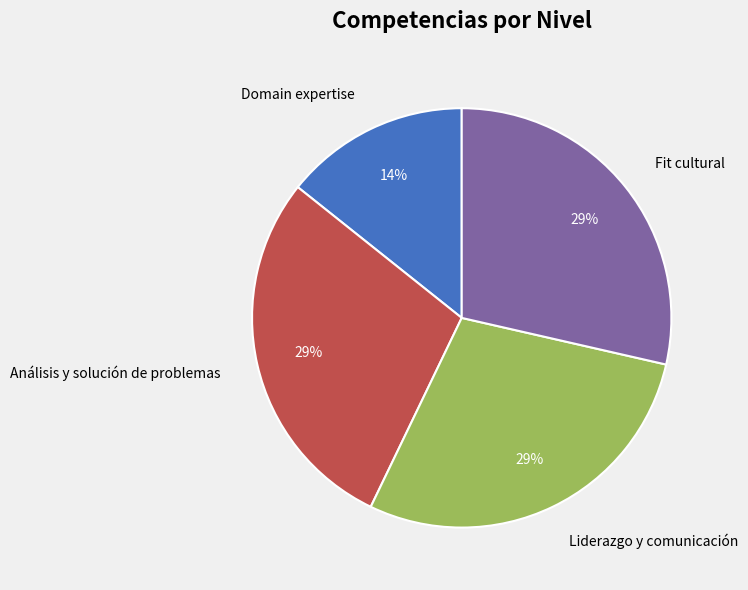

Does Domain expertise account for over 50% of the chart?

No